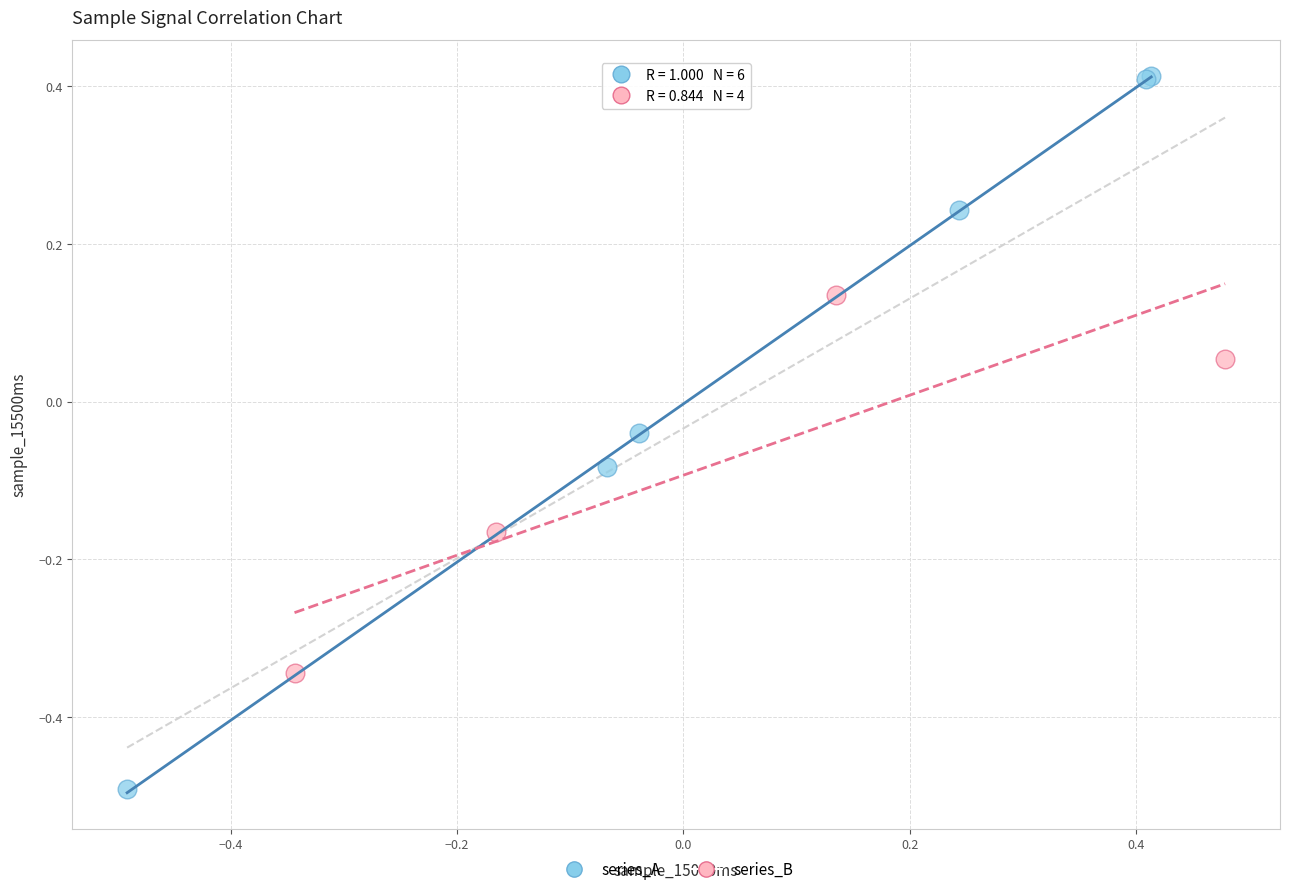

Which series reaches the maximum Y coordinate?

series_A